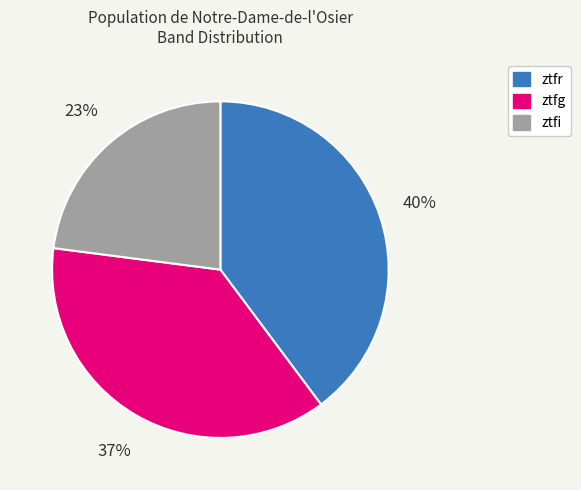

To the nearest percent, what percentage of the pie is ztfi?

23%